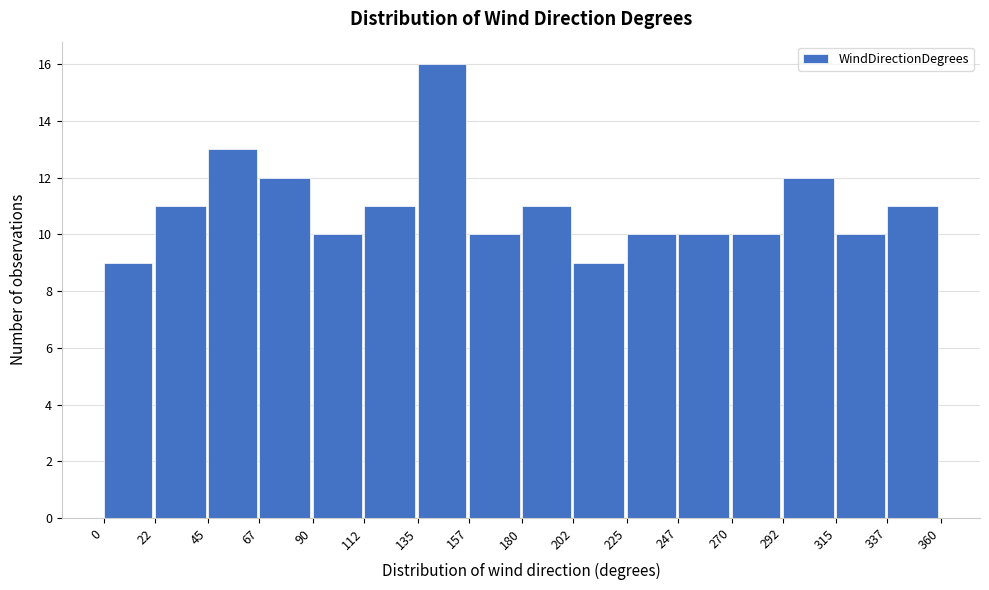

Which range on the x-axis has the tallest bar?

135 to 157